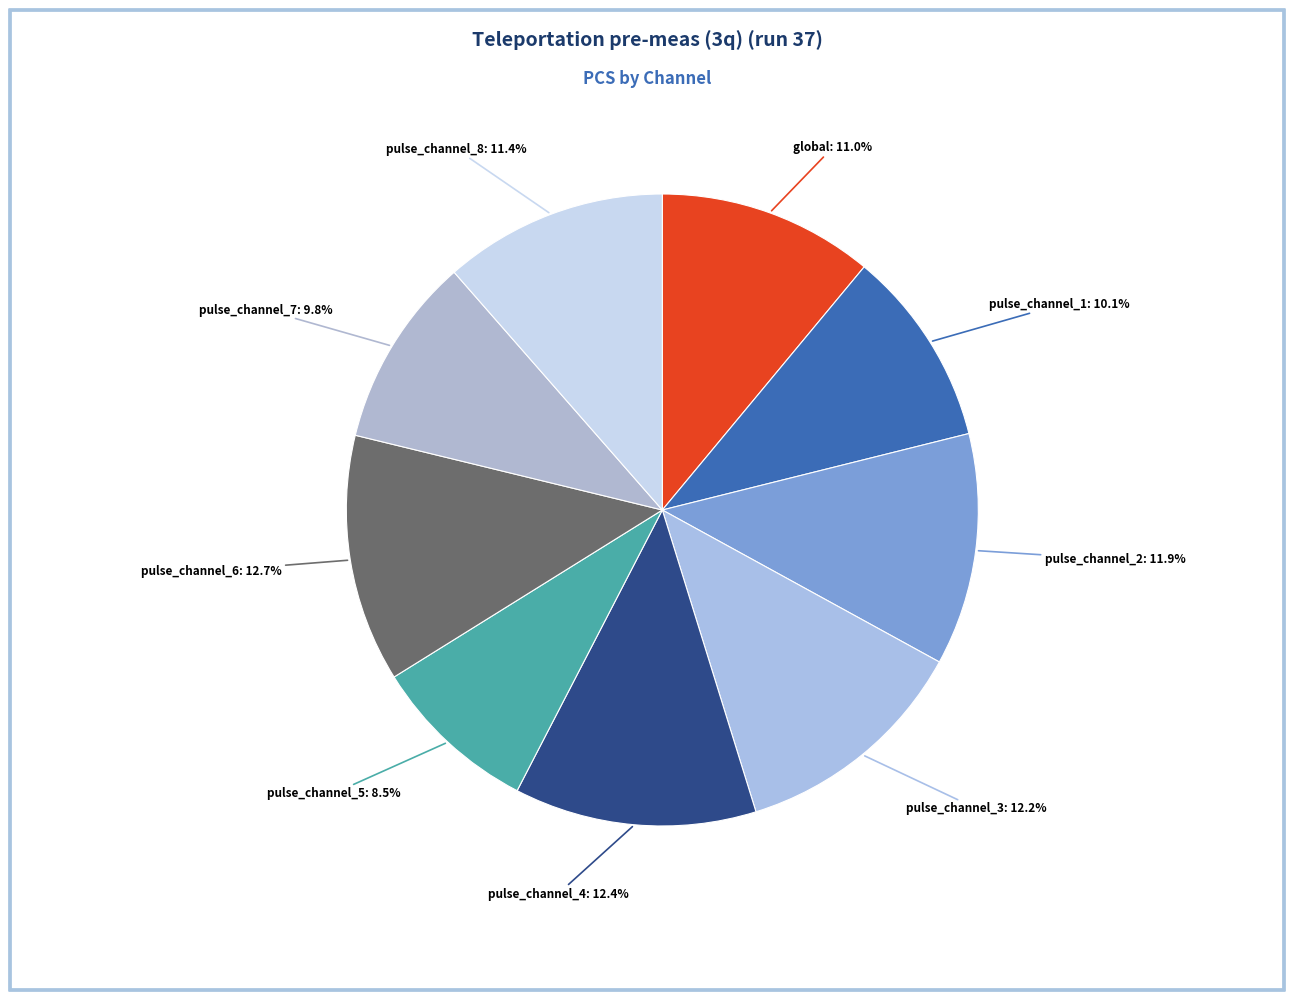

How many slices are in this pie chart?

9